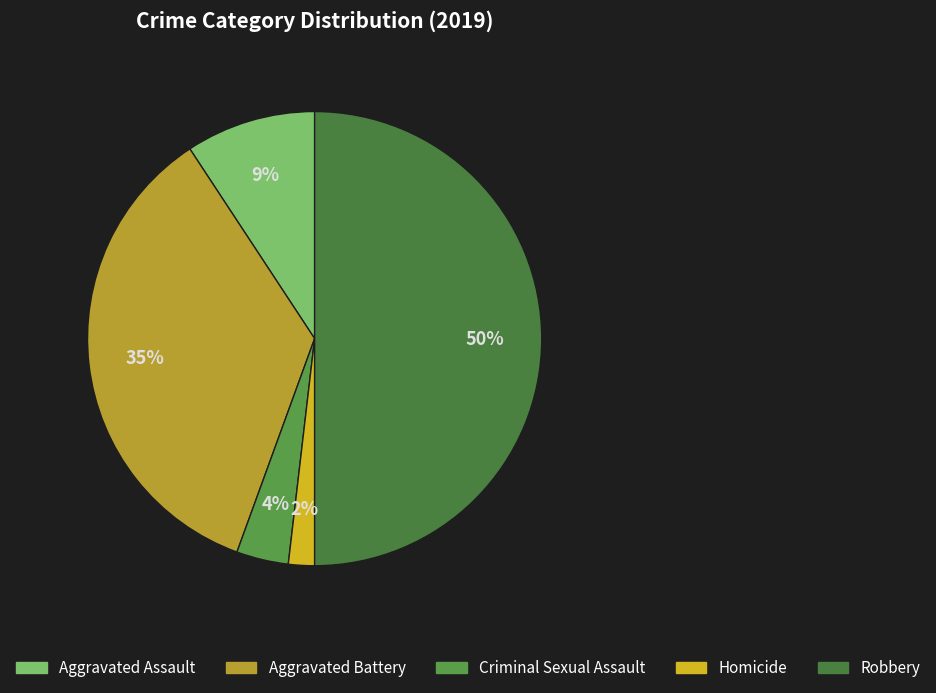

What portion of the pie excludes Criminal Sexual Assault?

96.3%